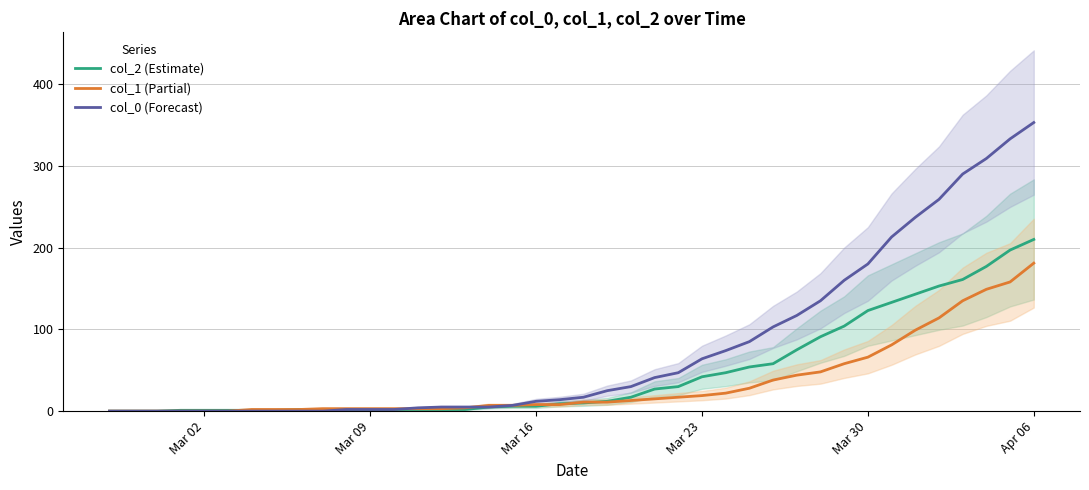

Which category has the highest value in the col_0 (Forecast) series?

Apr 06